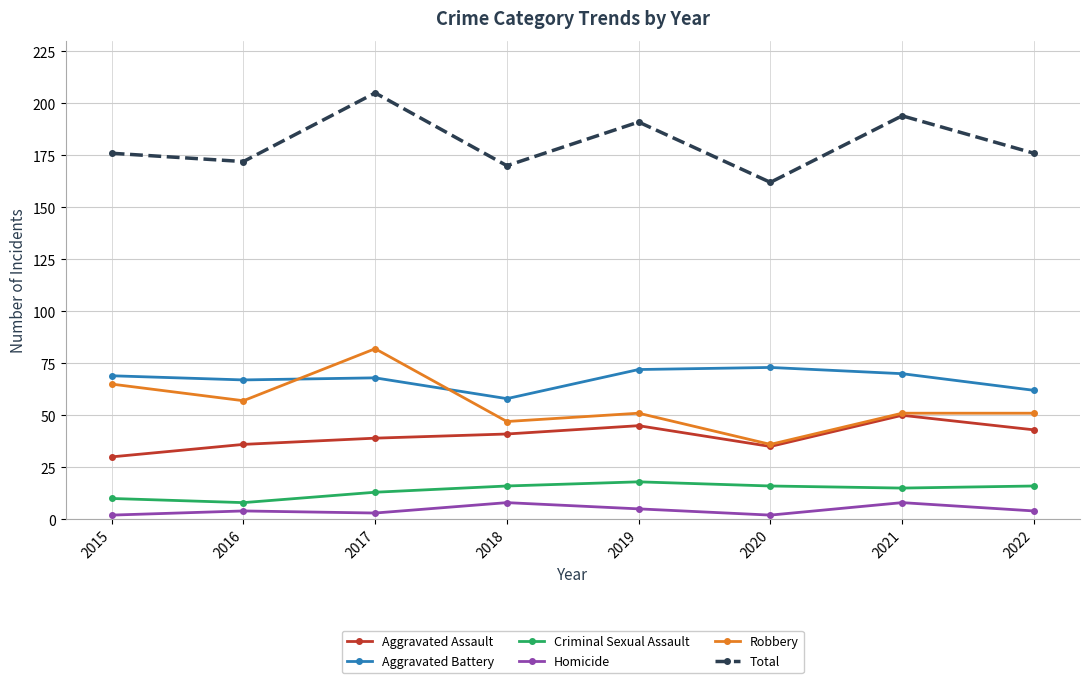

What is the average value of the Aggravated Assault series?

40